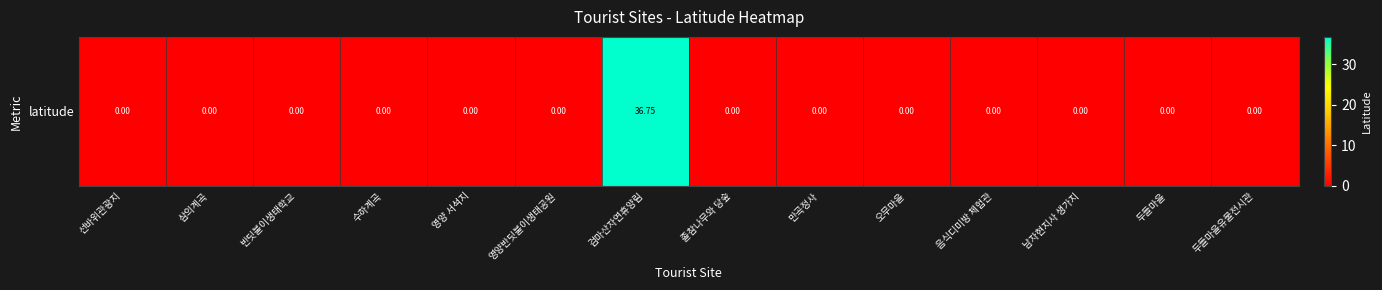

List the labels in order of value, smallest first.

선바위관광지, 삼의계곡, 반딧불이생태학교, 수하계곡, 영양 서석지, 영양반딧불이생태공원, 졸참나무와 당숲, 만곡정사, 오무마을, 음식디미방 체험관, 남자현지사 생가지, 두들마을, 두들마을유물전시관, 검마산자연휴양림